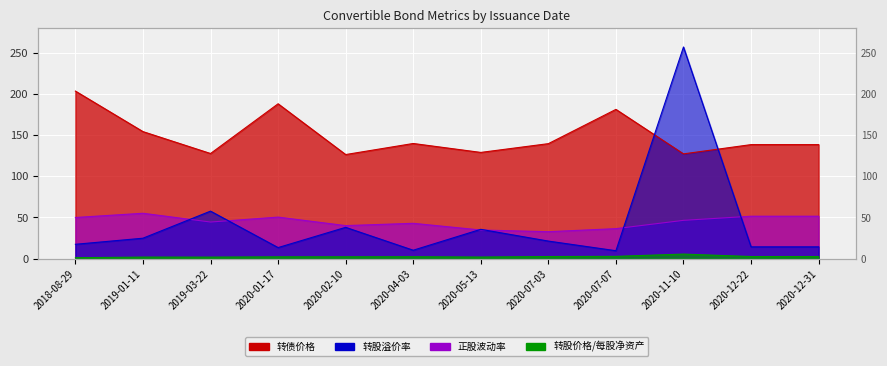

At which category is the sum across all series the highest?

2020-11-10